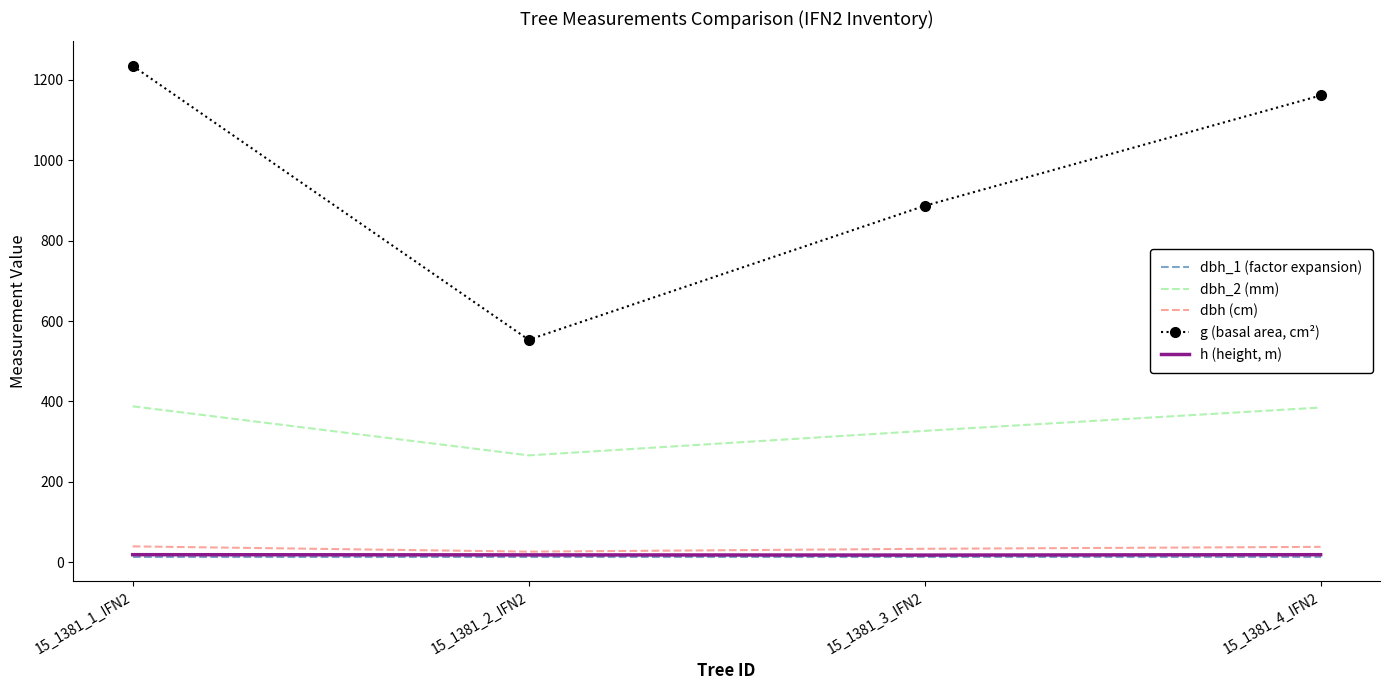

The value of dbh_2 (mm) at 15_1381_2_IFN2 is 165.4. True or false?

False